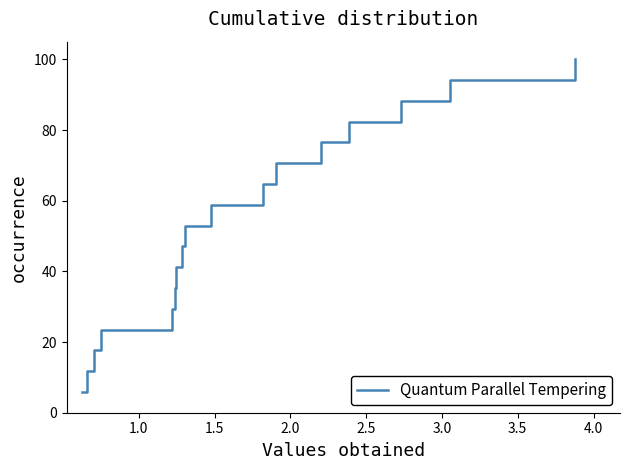

What is the smallest value displayed?

5.9